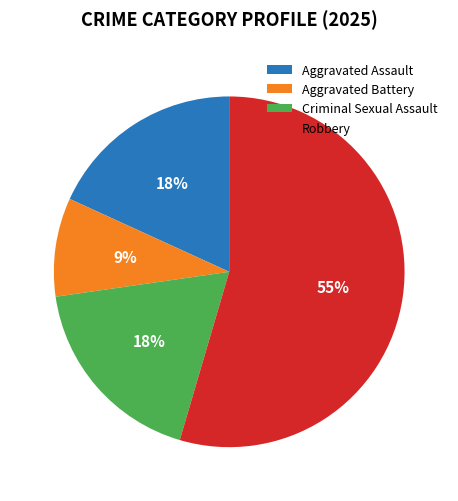

How many segments does this pie chart have?

4